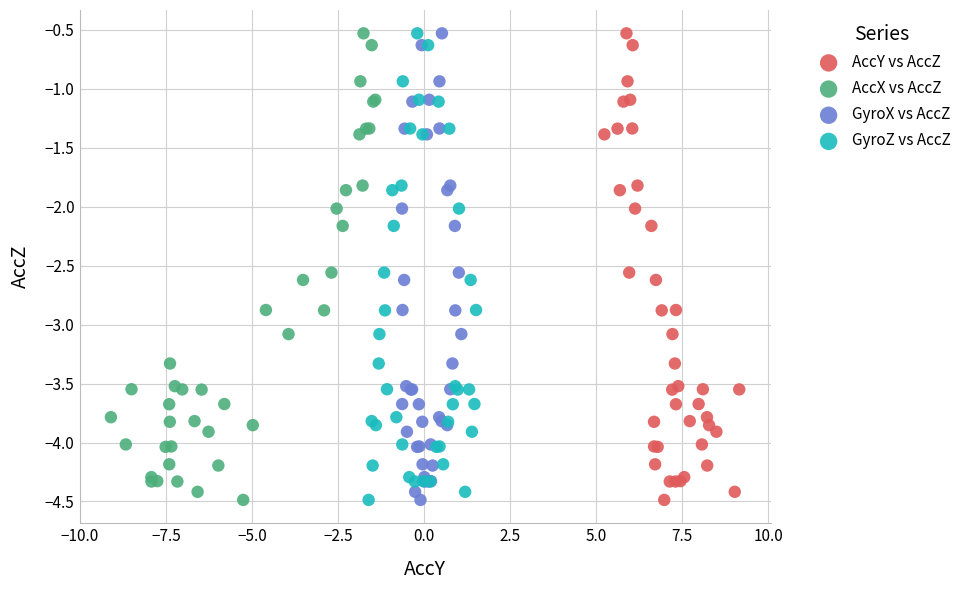

What are all the series names shown in the legend?

AccY vs AccZ, AccX vs AccZ, GyroX vs AccZ, GyroZ vs AccZ